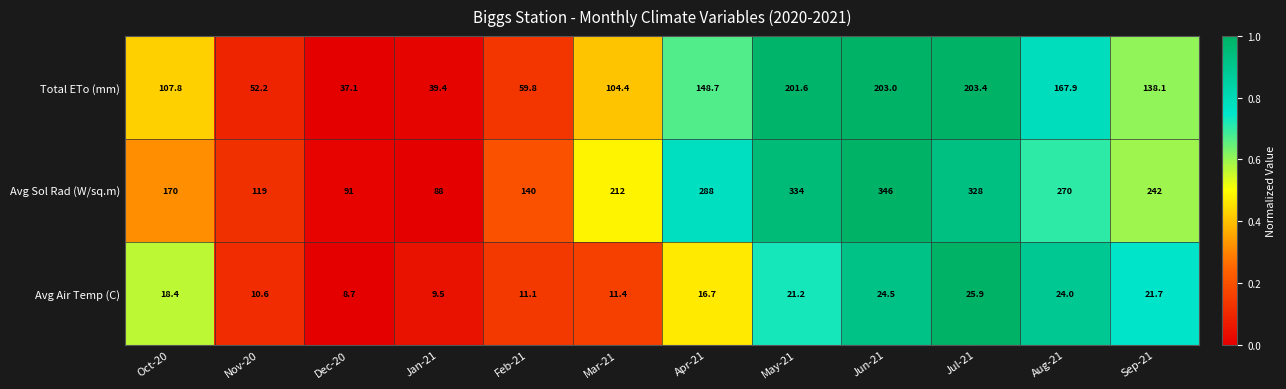

Between Jan-21 and Apr-21, which series saw the biggest shift?

Avg Sol Rad (W/sq.m)